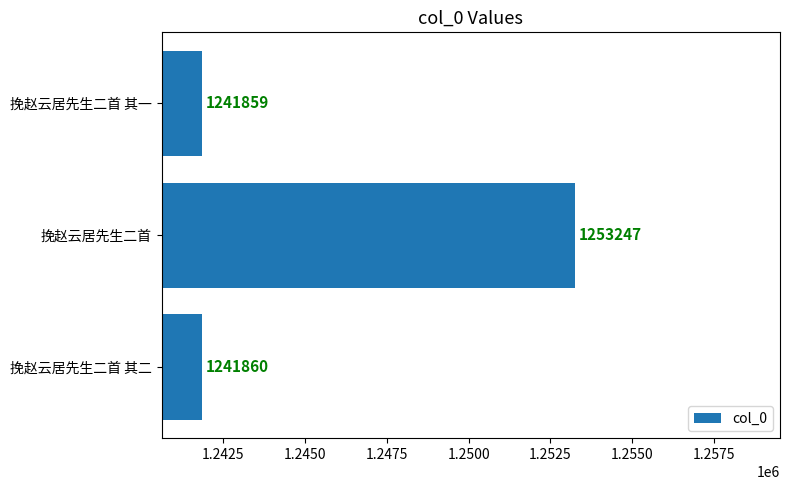

What is the minimum value shown in the chart?

1241859